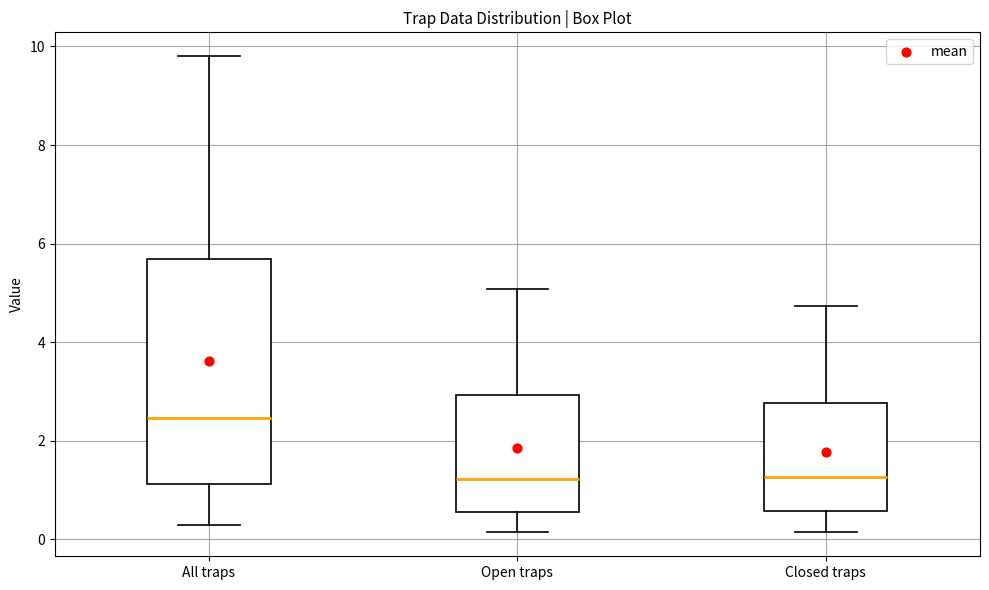

Reading left to right, read every box against the y-axis: the position of its median line, the range the box covers, and the ends of its whiskers. The values are not printed on the chart, so give them approximately, as read against the axis.

All traps: median 2.4, box 1.2 to 5.6, whiskers 0.2 to 9.8
Open traps: median 1.2, box 0.6 to 3.0, whiskers 0.2 to 5.0
Closed traps: median 1.2, box 0.6 to 2.8, whiskers 0.2 to 4.8